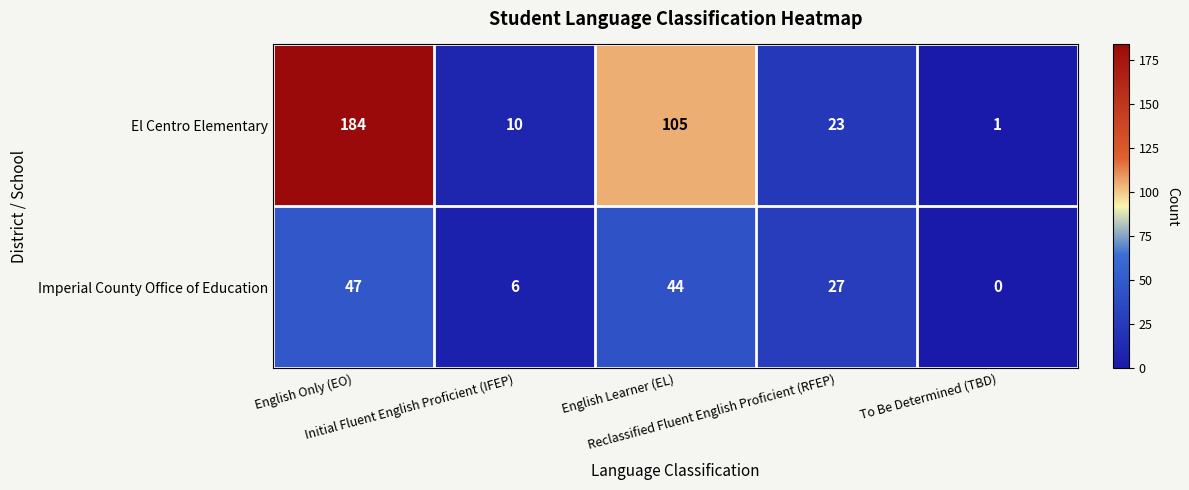

What is the difference between the maximum and minimum values in the El Centro Elementary series?

183